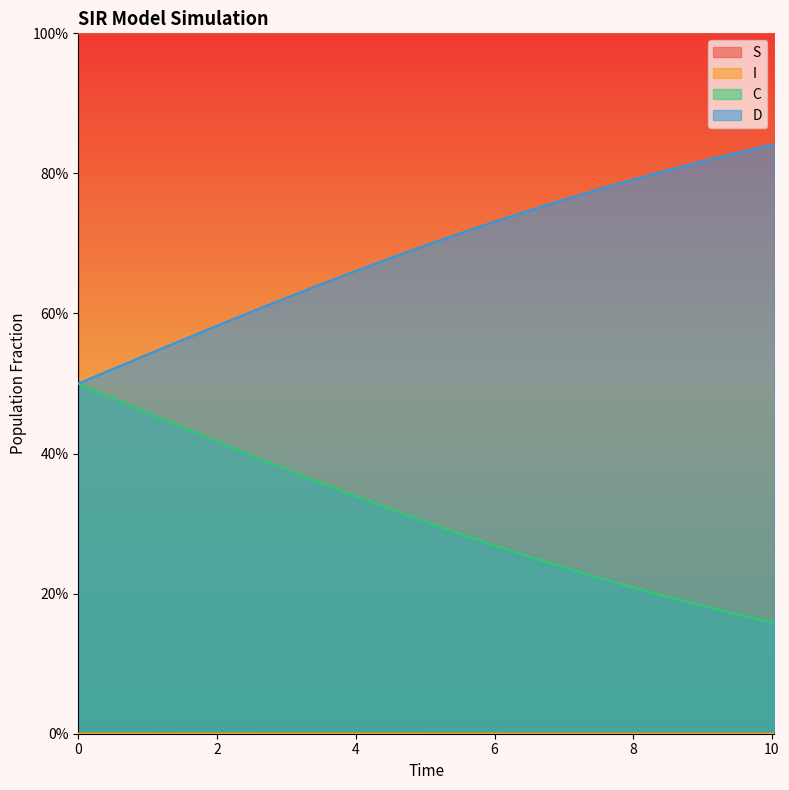

What are all the series names shown in the legend?

S, I, C, D